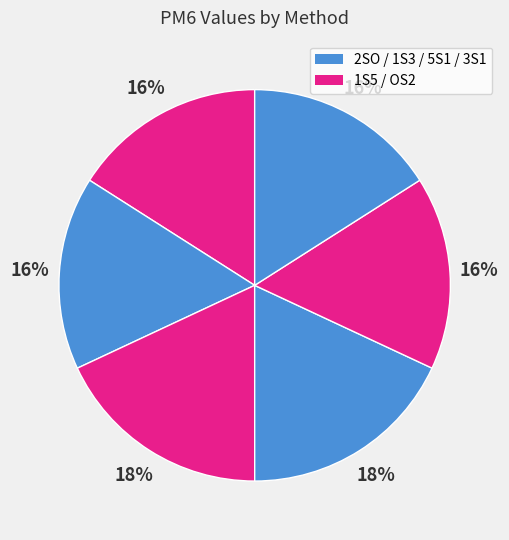

Count the number of slices in the pie.

6